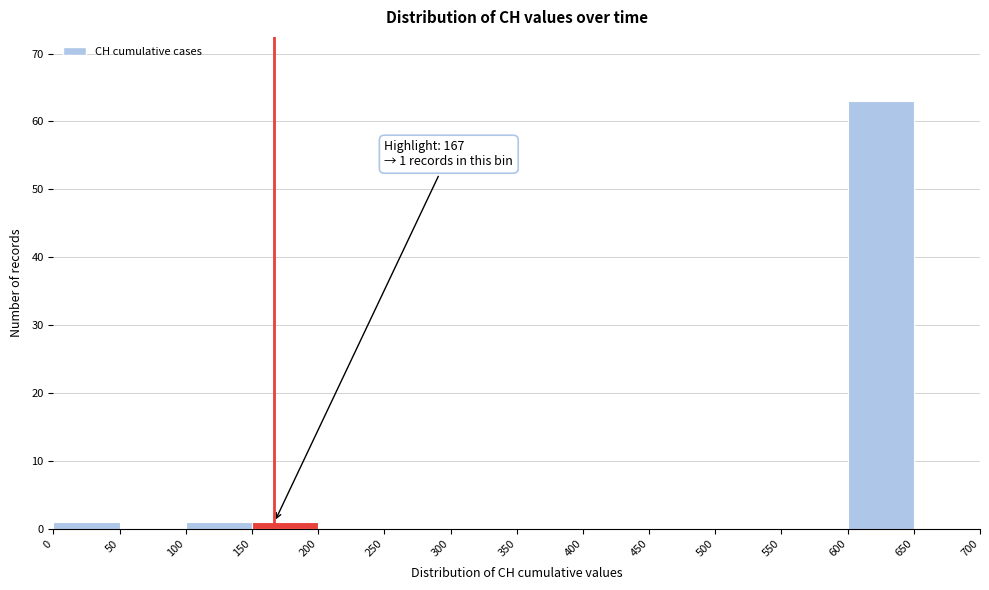

Over which range of the x-axis is the bar tallest?

600 to 650